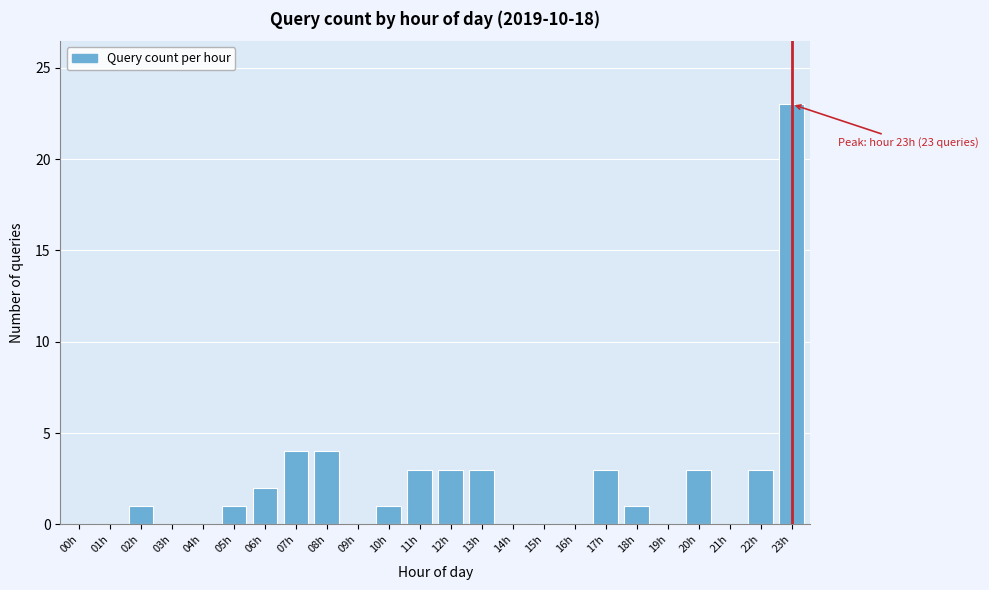

Reading right to left, extract all data points from this chart.

23h=23	22h=3	21h=0	20h=3	19h=0	18h=1	17h=3	16h=0	15h=0	14h=0	13h=3	12h=3	11h=3	10h=1	09h=0	08h=4	07h=4	06h=2	05h=1	04h=0	03h=0	02h=1	01h=0	00h=0